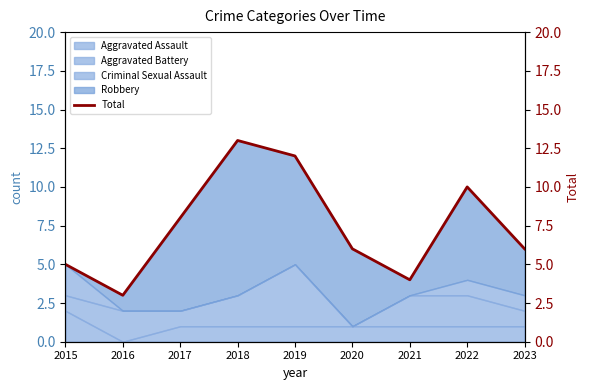

True or false: the data shows 3 at 2015.

False